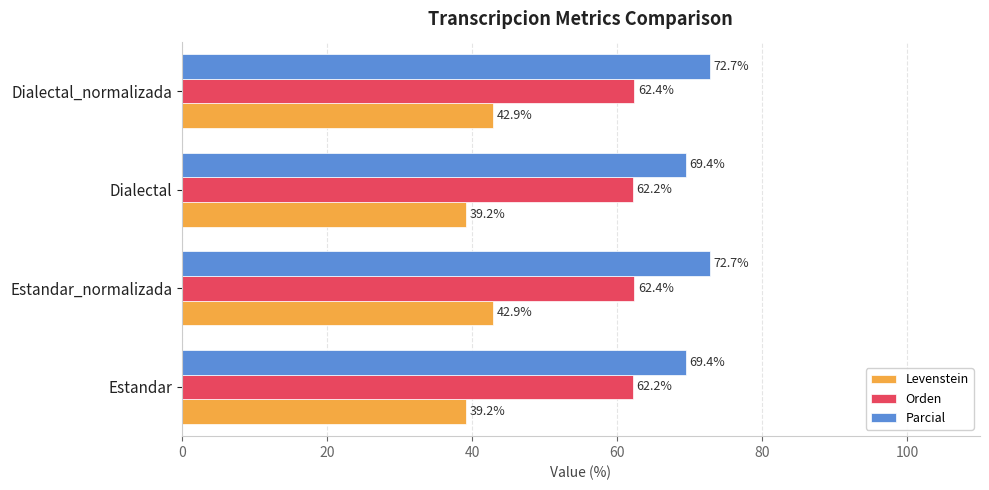

At how many categories does at least one series exceed 65?

4